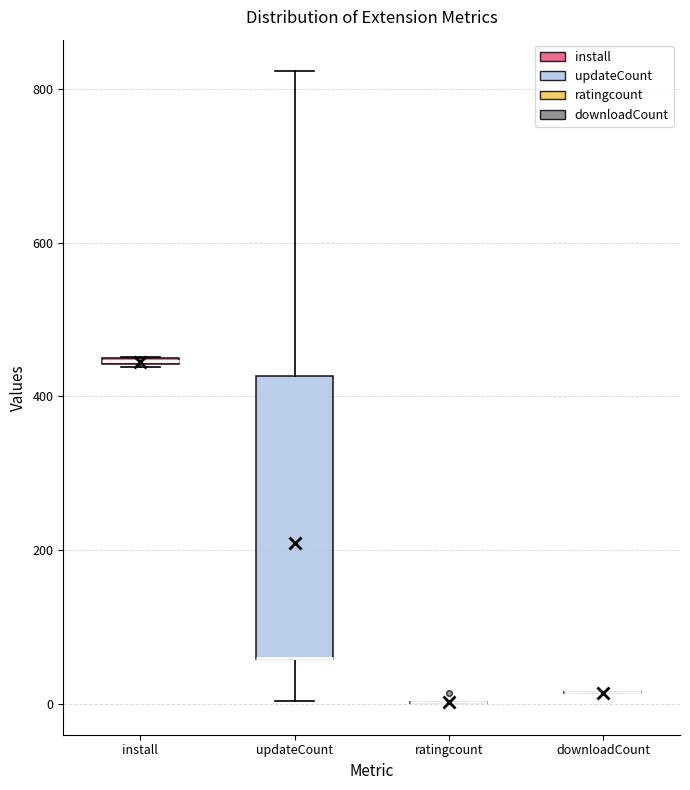

Where is the upper edge of the box for install on the y-axis? The values are not printed on the chart, so give them approximately, as read against the axis.

460